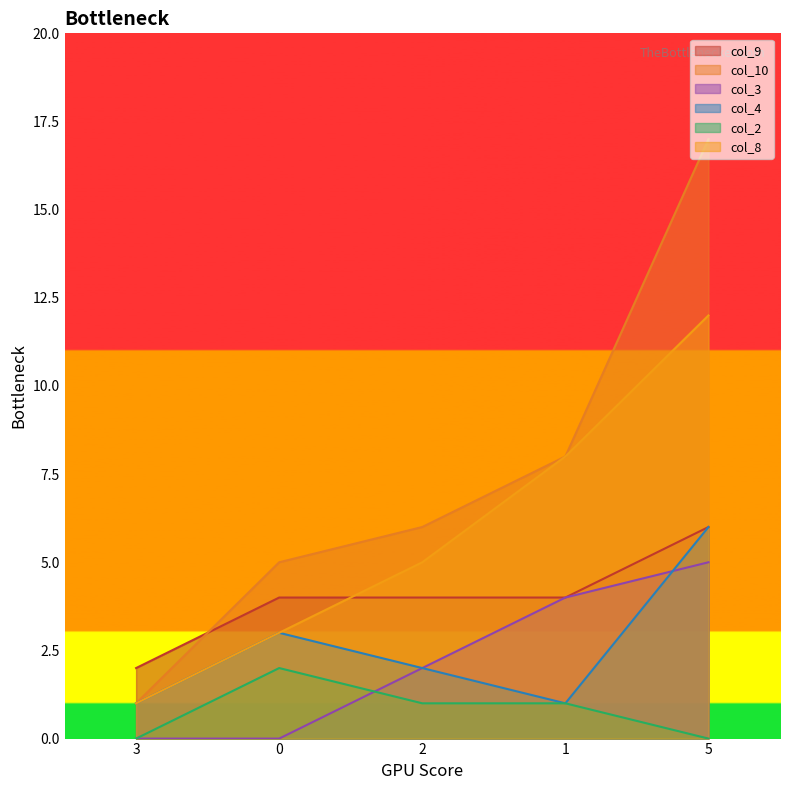

Read the col_9 value at 0.

4